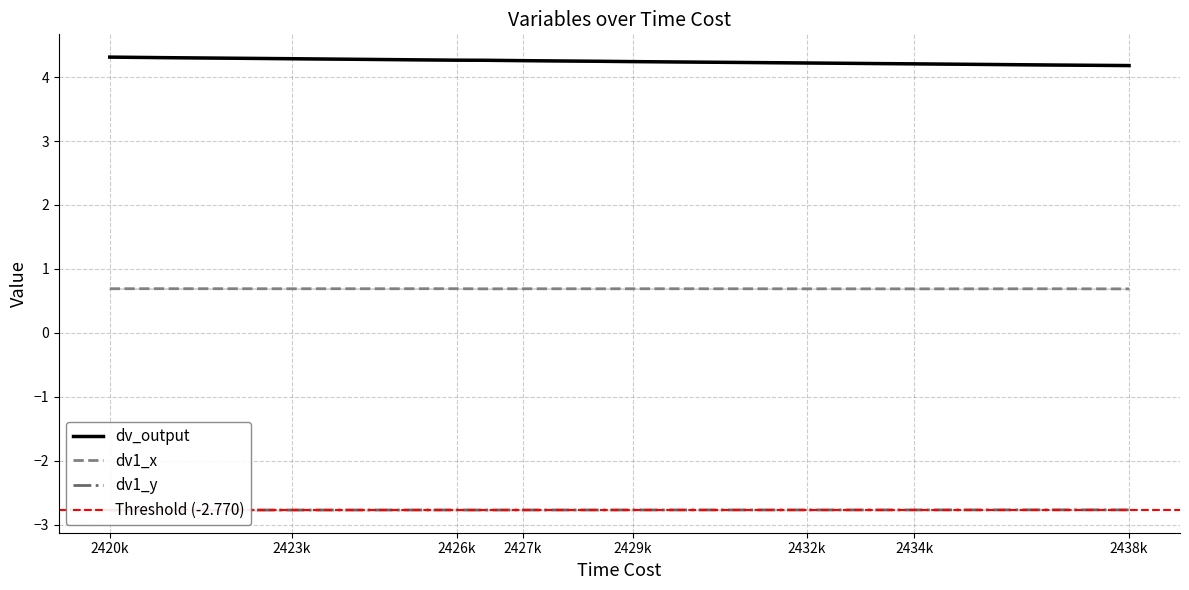

How many data points does each series have?

40